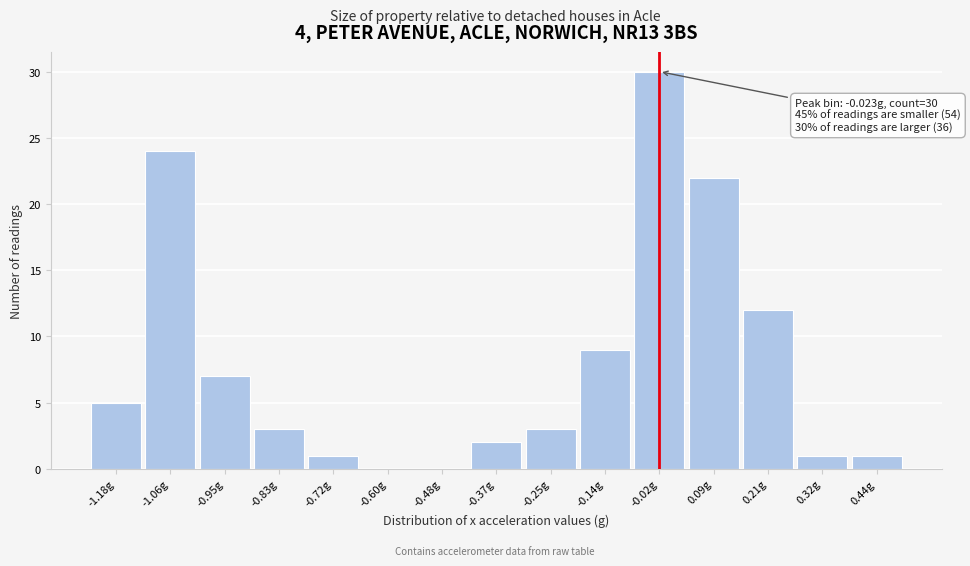

Over which range of the x-axis is the bar tallest?

-0.08 to 0.04